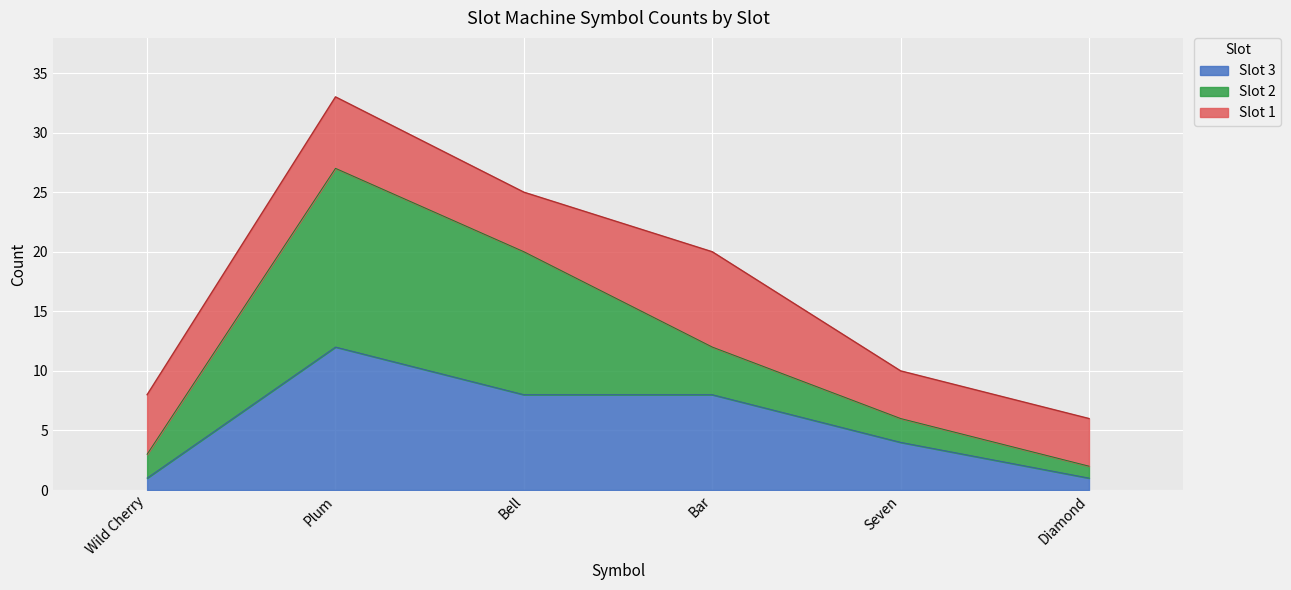

Where does the data first go above 8?

Plum